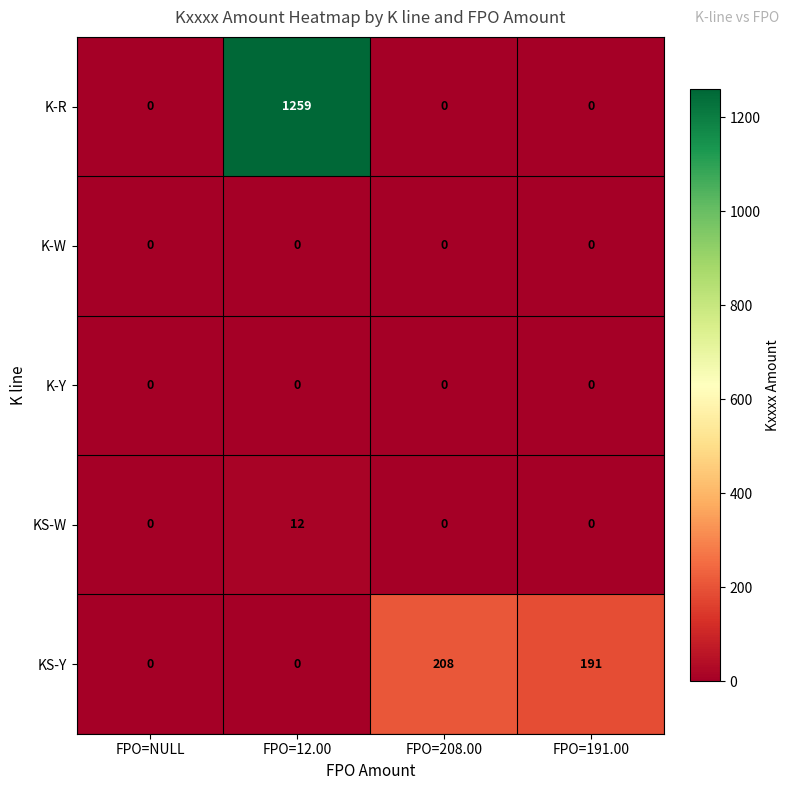

At which category is the sum across all series the highest?

FPO=12.00